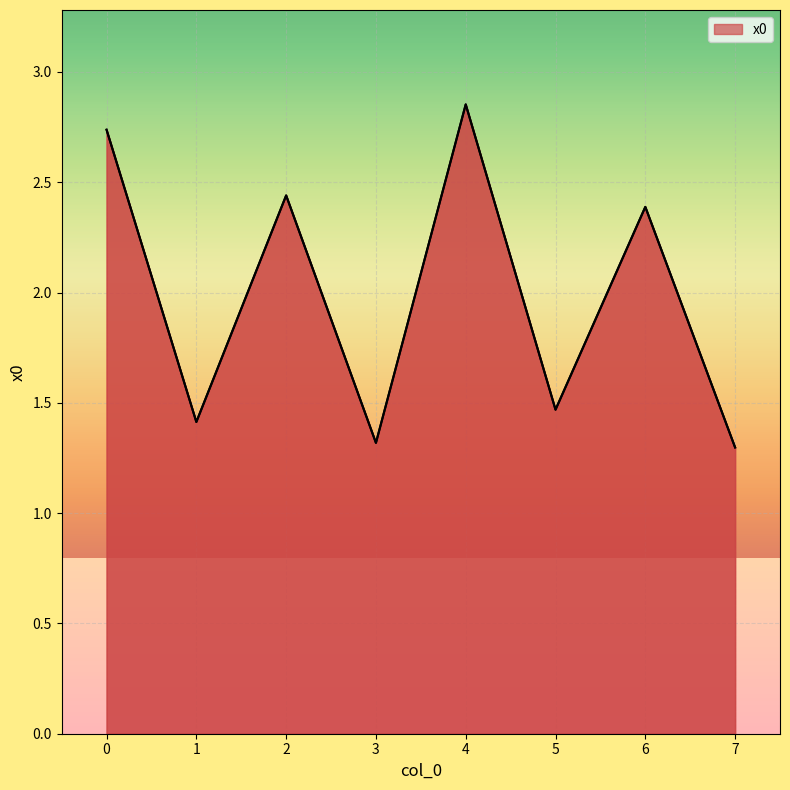

What is the difference between the maximum and minimum values?

1.6